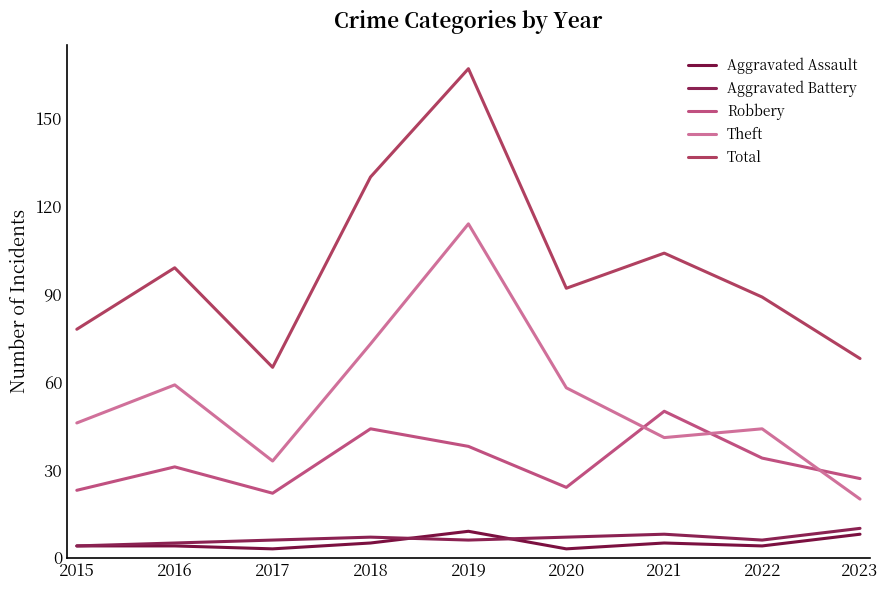

Reading right to left, list all the values displayed in this chart.

Aggravated Assault: 8	4	5	3	9	5	3	4	4
Aggravated Battery: 10	6	8	7	6	7	6	5	4
Robbery: 27	34	50	24	38	44	22	31	23
Theft: 20	44	41	58	114	73	33	59	46
Total: 68	89	104	92	167	130	65	99	78